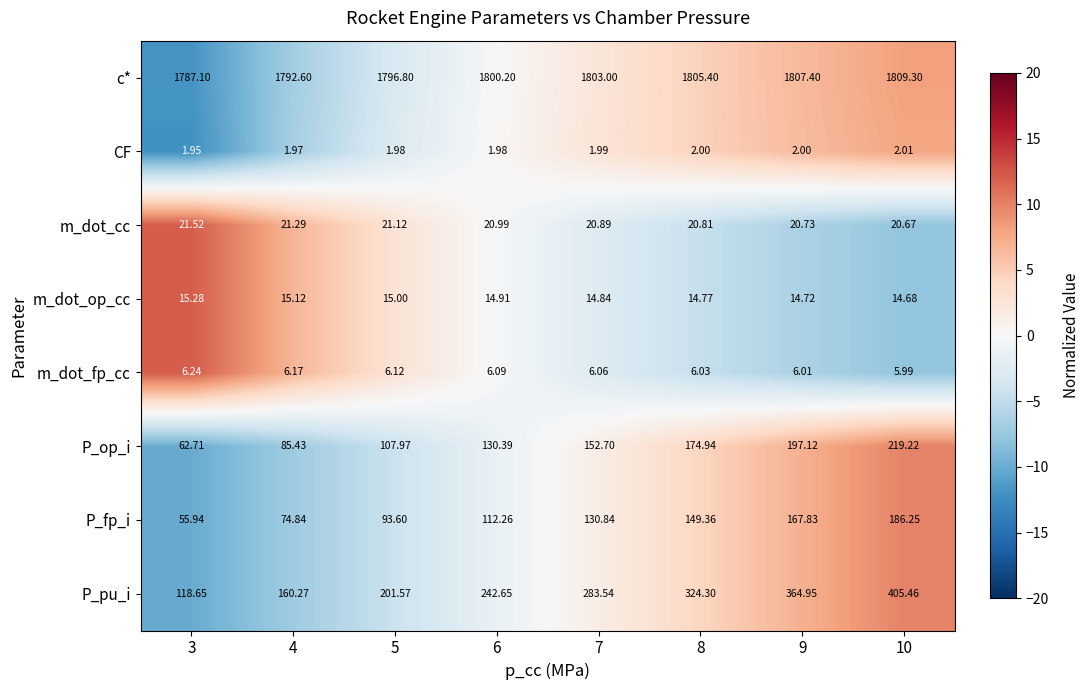

How many data points in m_dot_fp_cc are above 6?

7